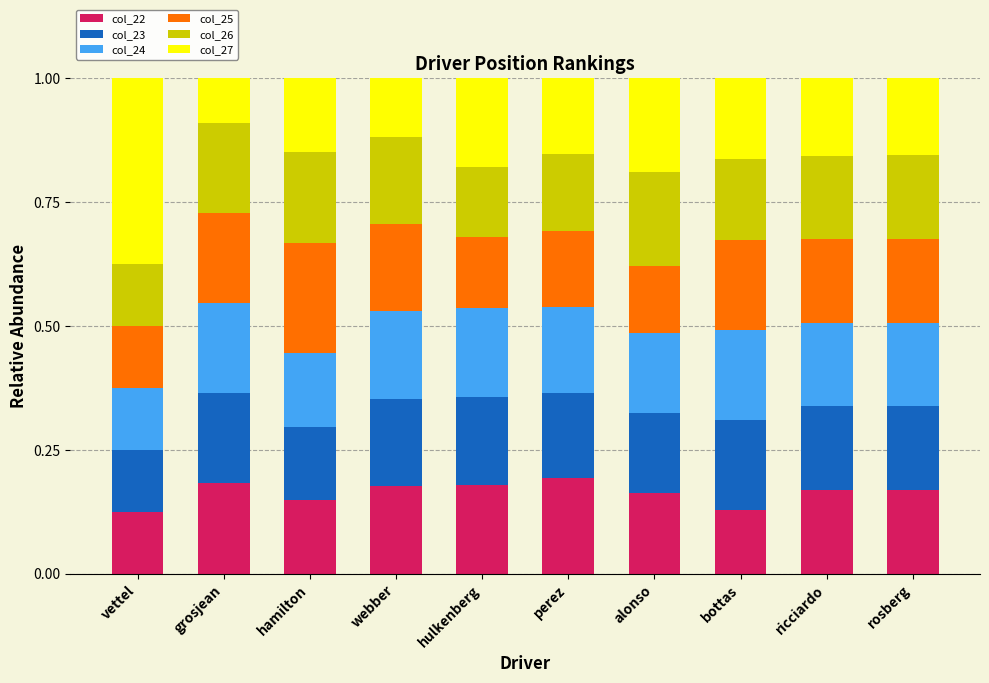

What is the total value across all series at webber?

1.0